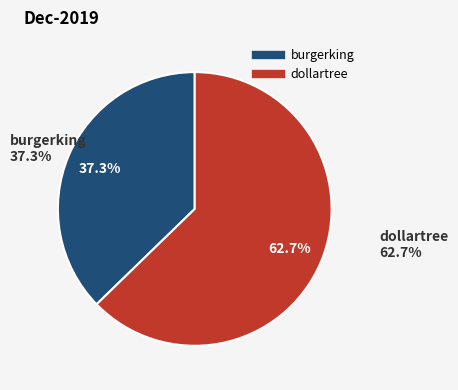

Between dollartree and burgerking, which is larger?

dollartree